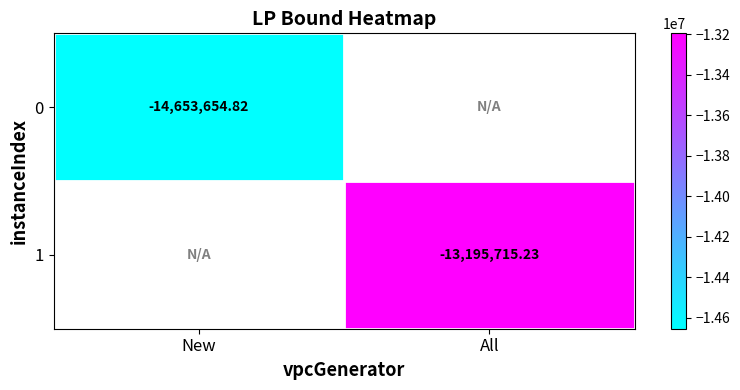

The value of 1 at All is -13195715.2. True or false?

True